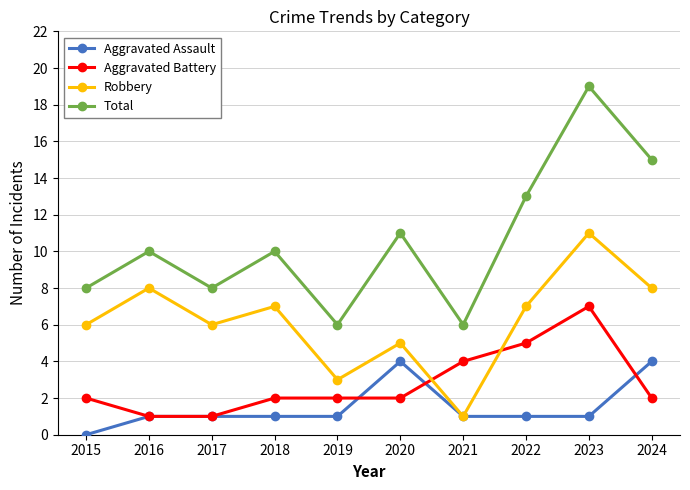

What are all the series names shown in the legend?

Aggravated Assault, Aggravated Battery, Robbery, Total